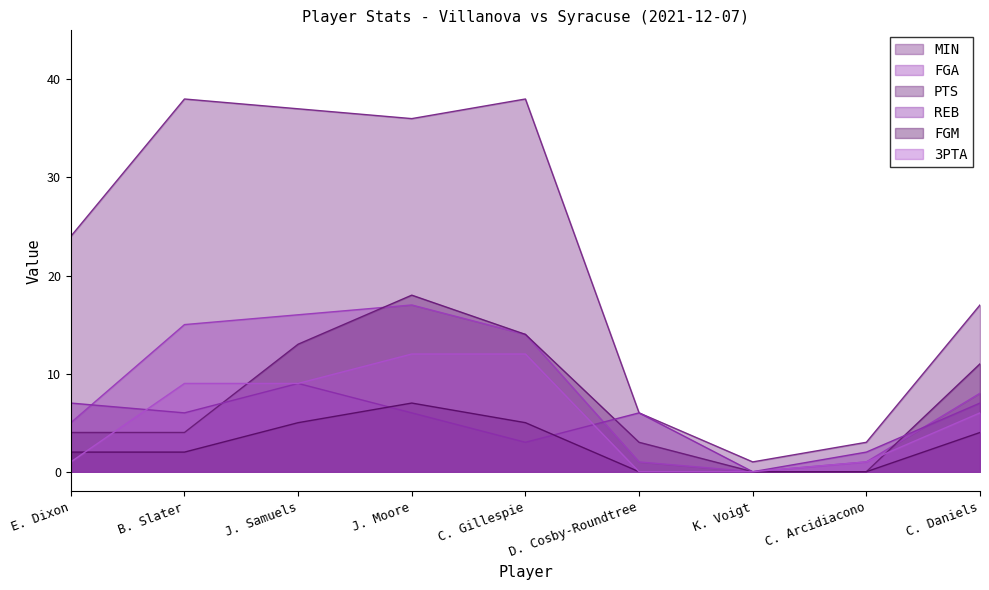

What is the label of the 1st point from the left?

E. Dixon